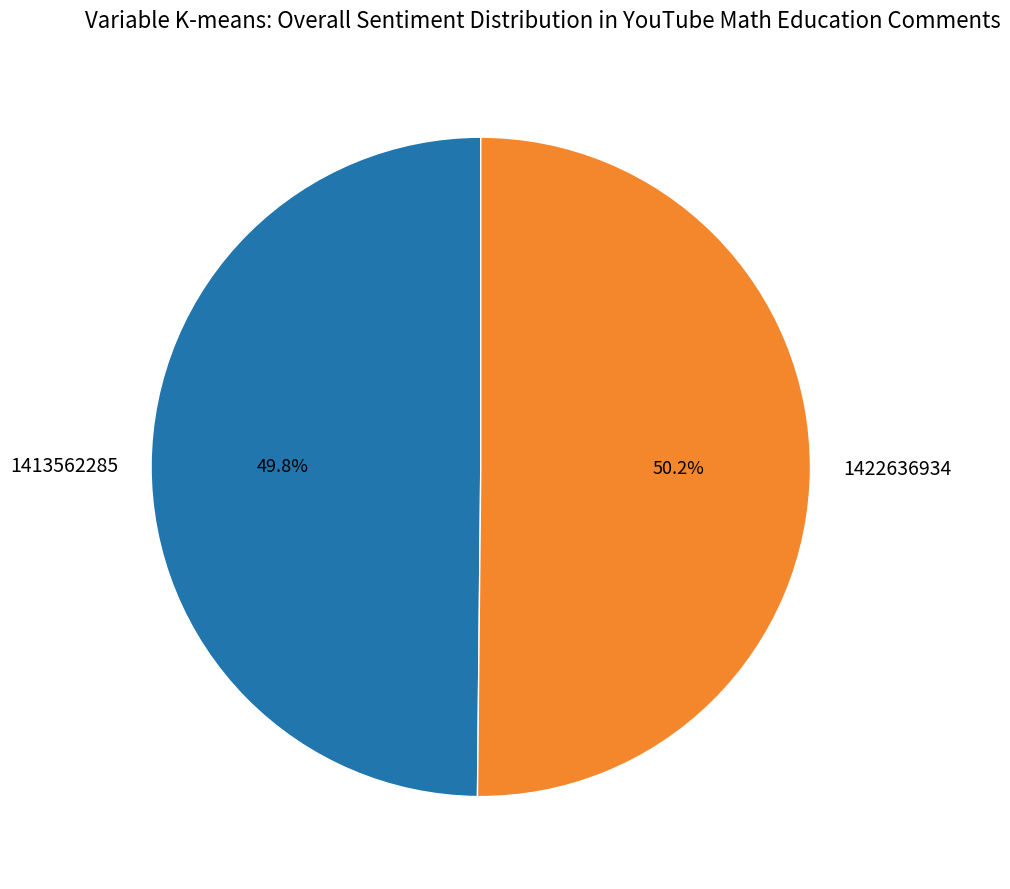

To the nearest percent, what portion does 1413562285 represent?

50%